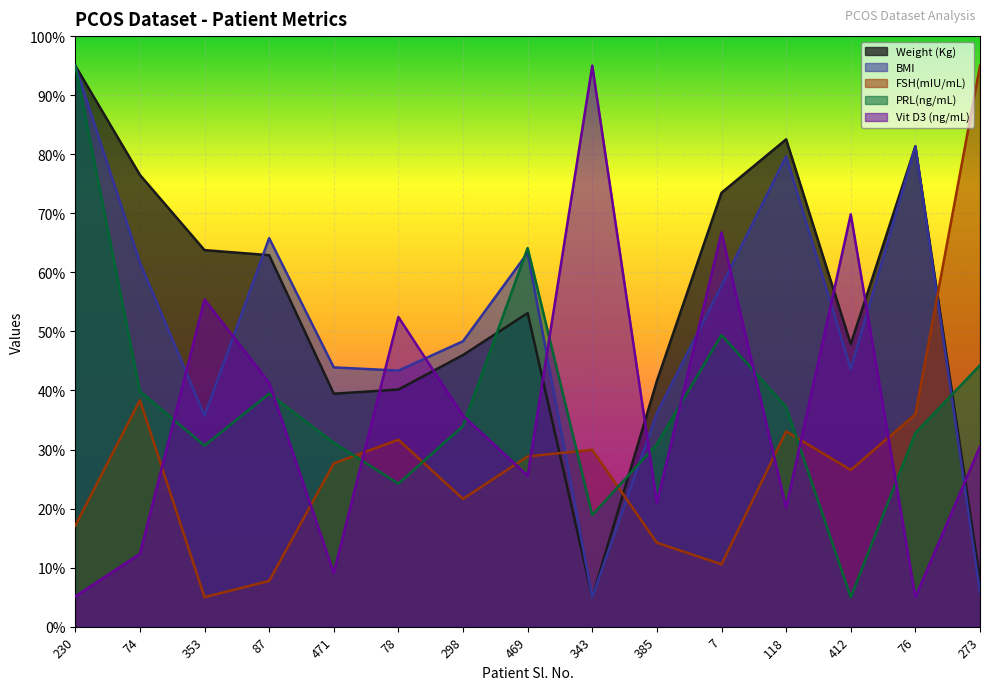

Reading right to left, transcribe all the data shown in this chart.

Weight (Kg): 7.9	81.3	47.8	82.5	73.5	41.6	5.0	53.1	46.0	40.2	39.4	62.9	63.8	76.5	95.0
BMI: 5.8	81.4	43.6	79.7	57.7	36.2	5.0	63.3	48.3	43.4	43.9	65.8	35.7	61.7	95.0
FSH(mIU/mL): 95.0	36.0	26.5	33.1	10.6	14.2	30.0	28.8	21.6	31.7	27.6	7.7	5.0	38.3	17.1
PRL(ng/mL): 44.3	32.8	5.0	37.2	49.4	30.9	18.9	64.1	34.0	24.2	31.2	39.5	30.7	39.9	95.0
Vit D3 (ng/mL): 30.5	5.0	69.8	20.1	66.7	21.0	95.0	25.6	35.7	52.4	9.1	41.3	55.4	12.3	5.1